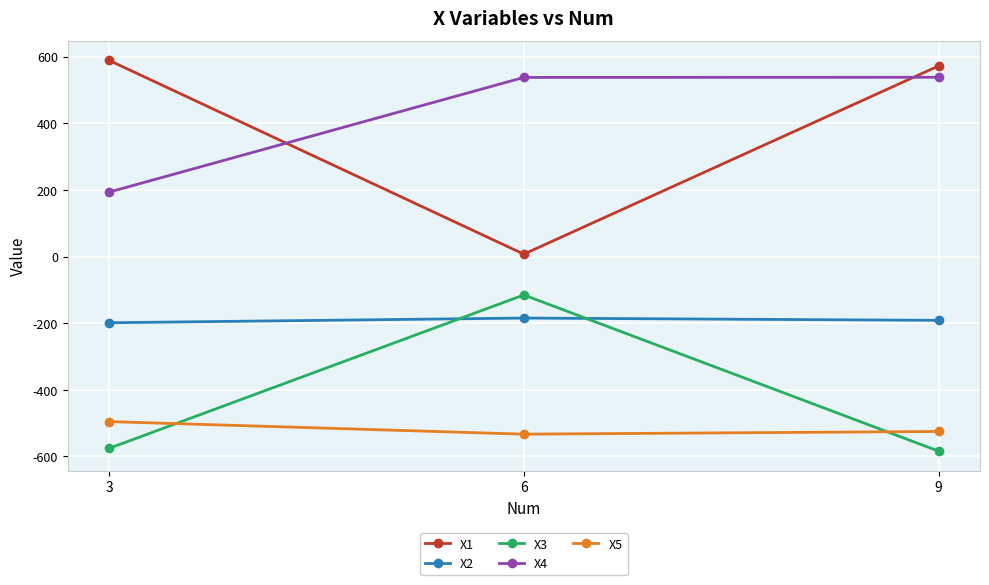

What is the value of the X3 point at the 1st from the left?

-575.8